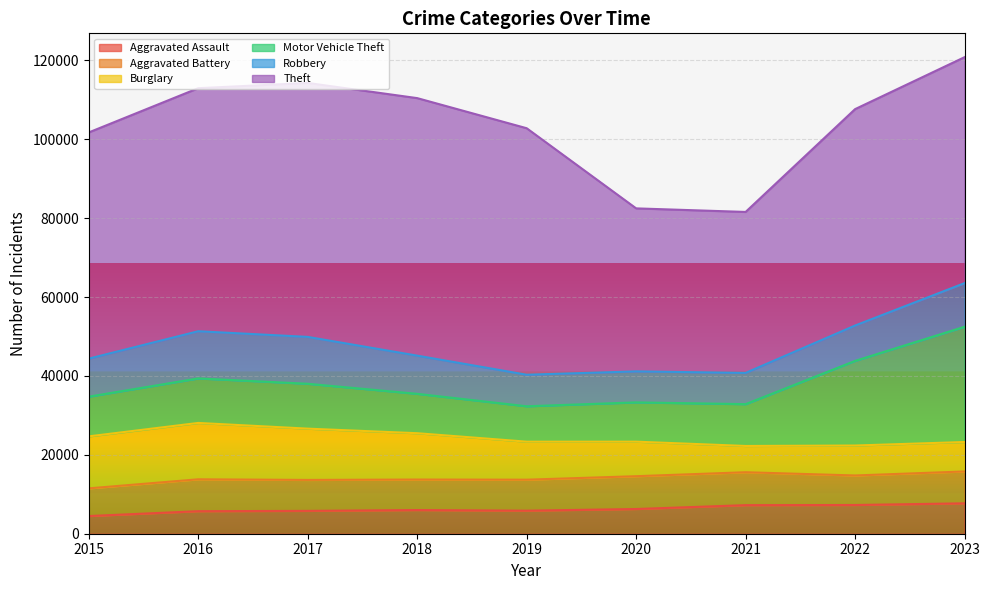

Where is the first local maximum for Robbery?

2016